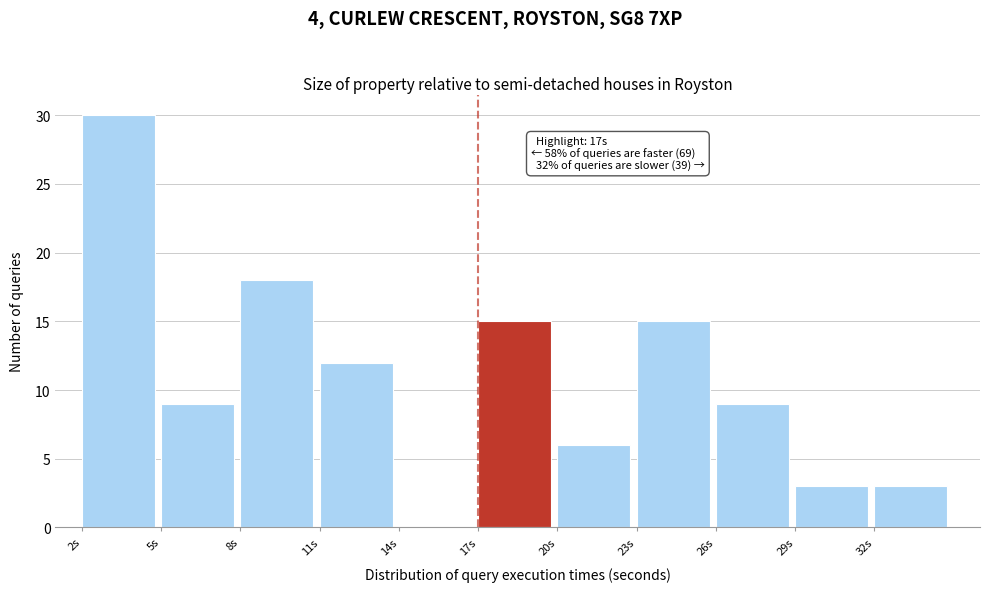

Which range on the x-axis has the tallest bar?

2 to 5